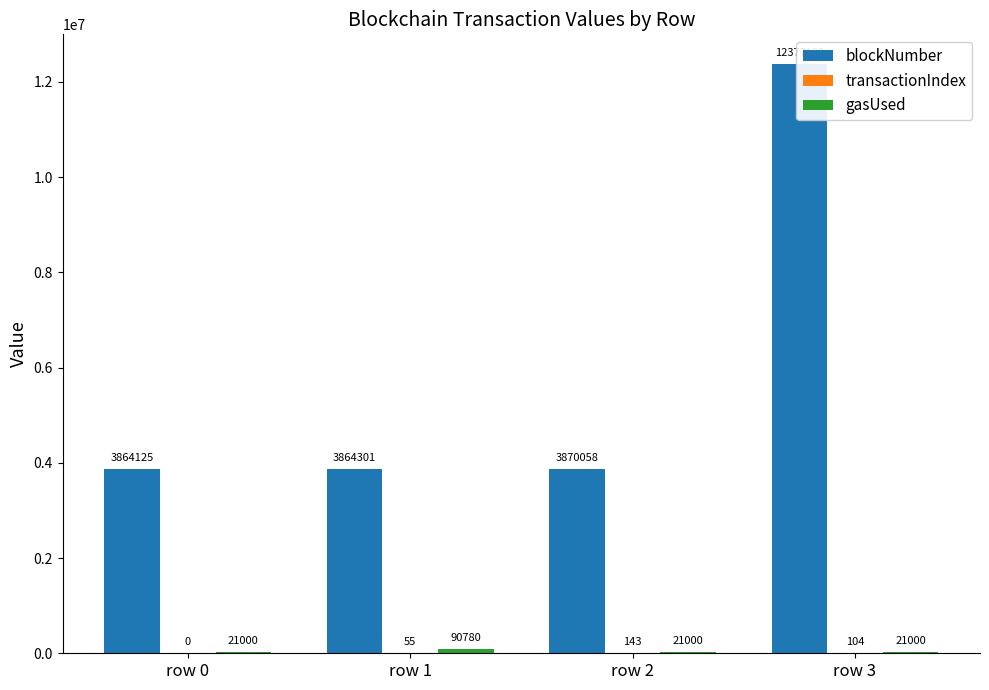

How many categories are shown in the chart?

4